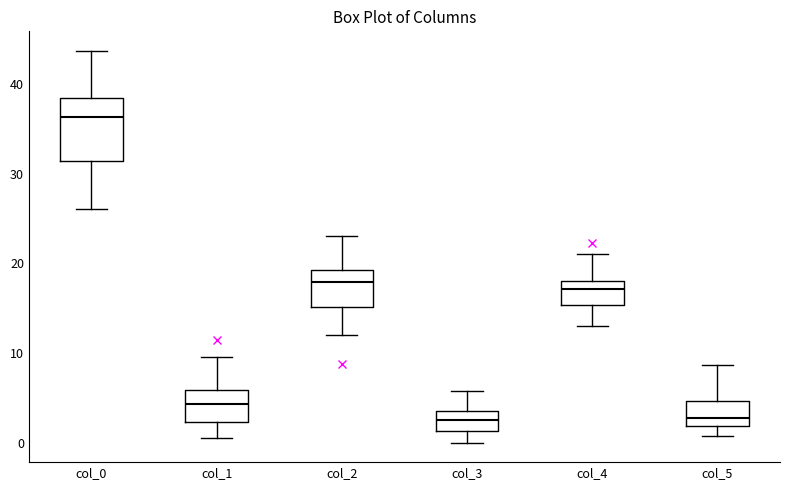

Reading left to right, transcribe this box plot: for each box, give where its median line is, the range the box spans, and where its two whiskers end, as read against the y-axis. The values are not printed on the chart, so give them approximately, as read against the axis.

col_0: median 36, box 31 to 38, whiskers 26 to 44
col_1: median 4, box 2 to 6, whiskers 1 to 10
col_2: median 18, box 15 to 19, whiskers 12 to 23
col_3: median 2, box 1 to 4, whiskers 0 to 6
col_4: median 17, box 15 to 18, whiskers 13 to 21
col_5: median 3, box 2 to 5, whiskers 1 to 9